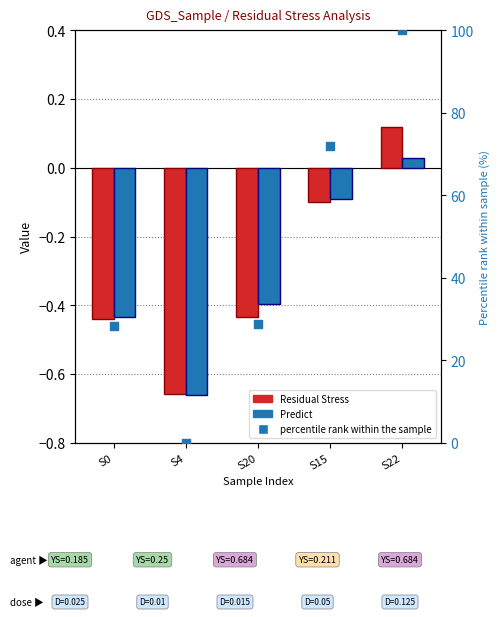

Is the value of Predict at S4 greater than the value of Residual Stress at S15?

No